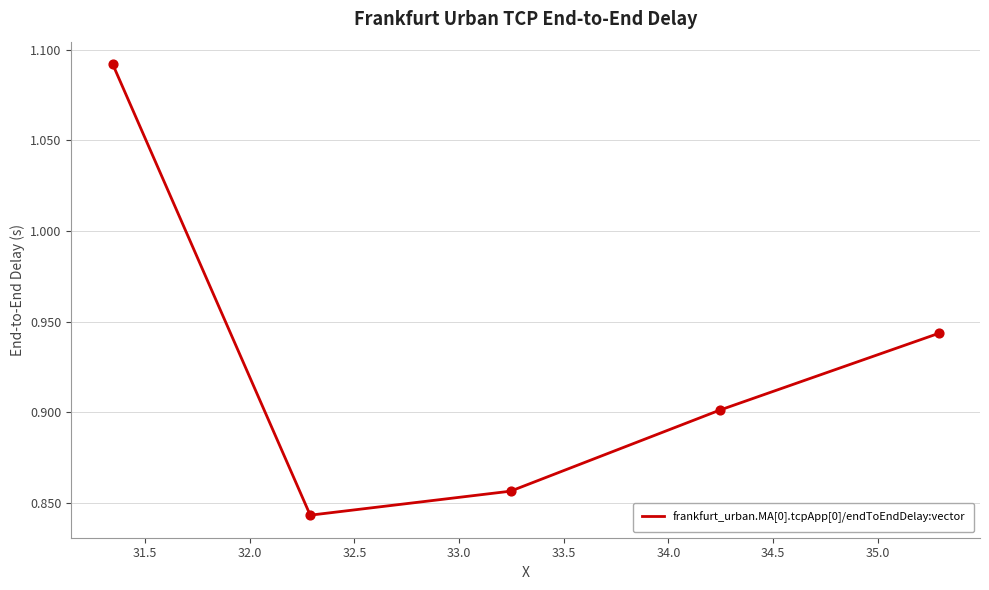

How many interior local valleys (lower than both neighbors) does the data have?

1